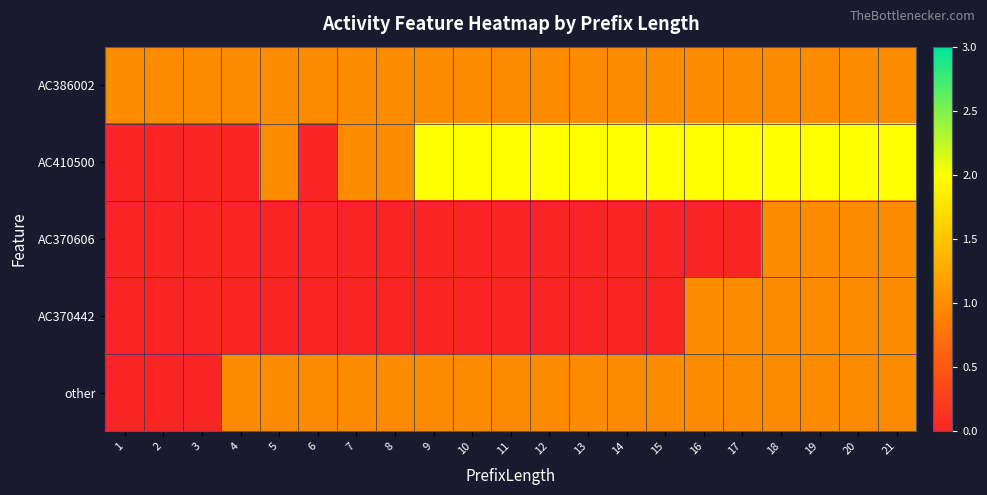

Reading right to left, list all the values displayed in this chart.

AC386002: 21=1	20=1	19=1	18=1	17=1	16=1	15=1	14=1	13=1	12=1	11=1	10=1	9=1	8=1	7=1	6=1	5=1	4=1	3=1	2=1	1=1
AC410500: 21=2	20=2	19=2	18=2	17=2	16=2	15=2	14=2	13=2	12=2	11=2	10=2	9=2	8=1	7=1	6=0	5=1	4=0	3=0	2=0	1=0
AC370606: 21=1	20=1	19=1	18=1	17=0	16=0	15=0	14=0	13=0	12=0	11=0	10=0	9=0	8=0	7=0	6=0	5=0	4=0	3=0	2=0	1=0
AC370442: 21=1	20=1	19=1	18=1	17=1	16=1	15=0	14=0	13=0	12=0	11=0	10=0	9=0	8=0	7=0	6=0	5=0	4=0	3=0	2=0	1=0
other: 21=1	20=1	19=1	18=1	17=1	16=1	15=1	14=1	13=1	12=1	11=1	10=1	9=1	8=1	7=1	6=1	5=1	4=1	3=0	2=0	1=0